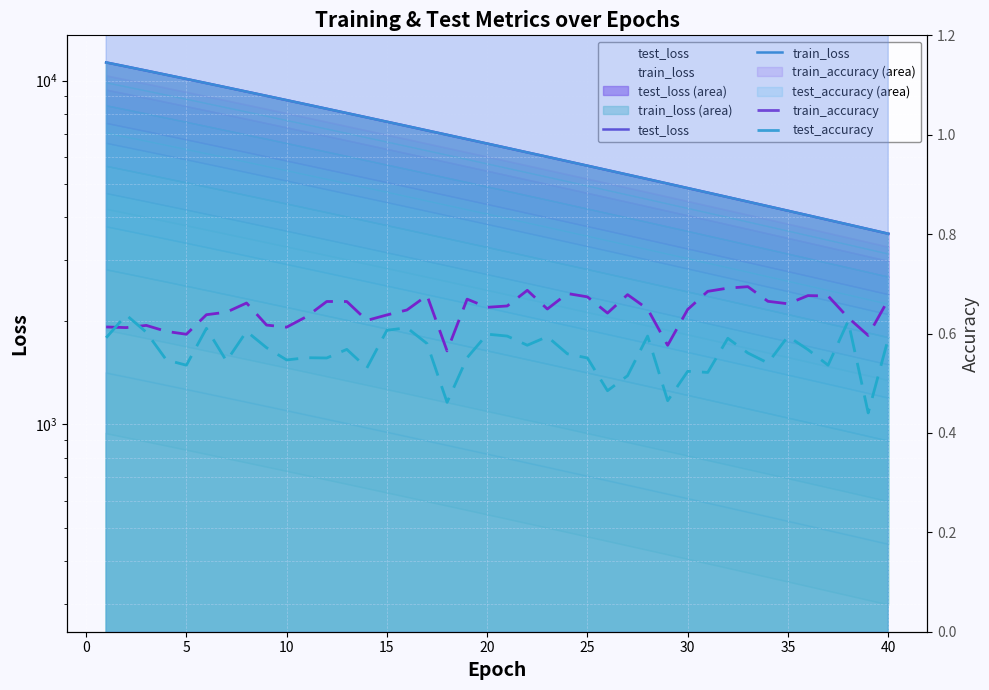

What is the spread (max minus min) of values at 35?

4179.2